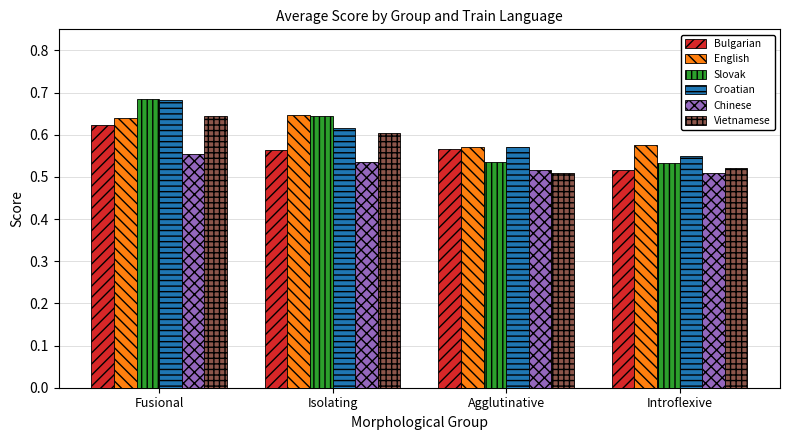

Are the bars horizontal?

No